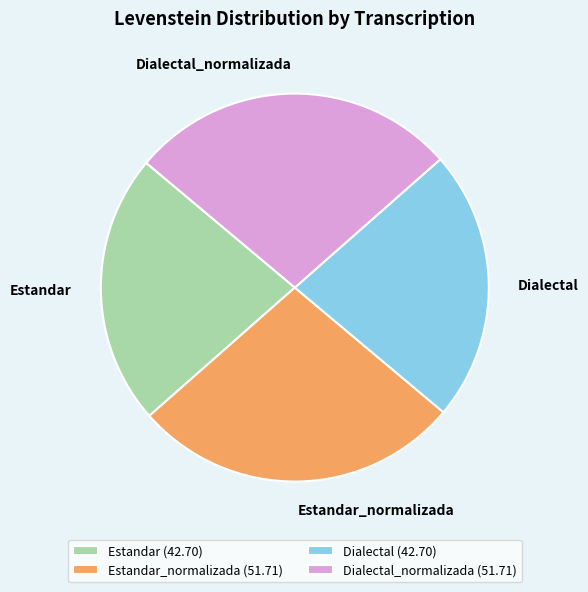

Combined, do Estandar and Dialectal account for over 50%?

No